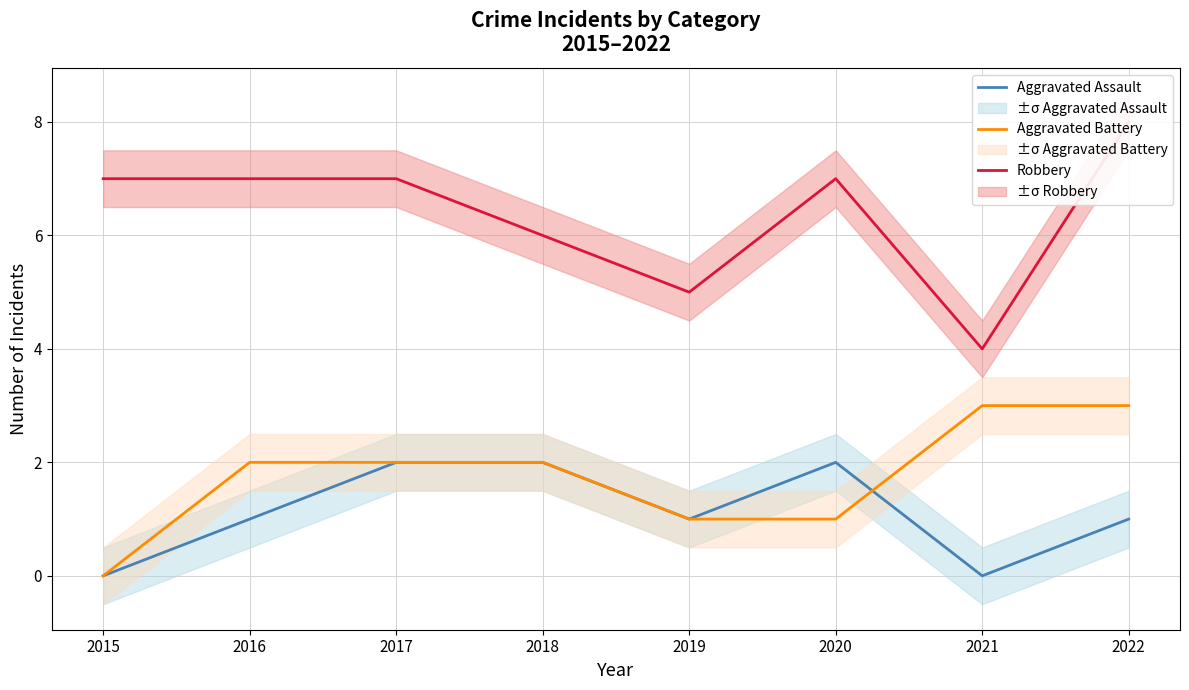

Which series has the largest range (max minus min)?

Robbery